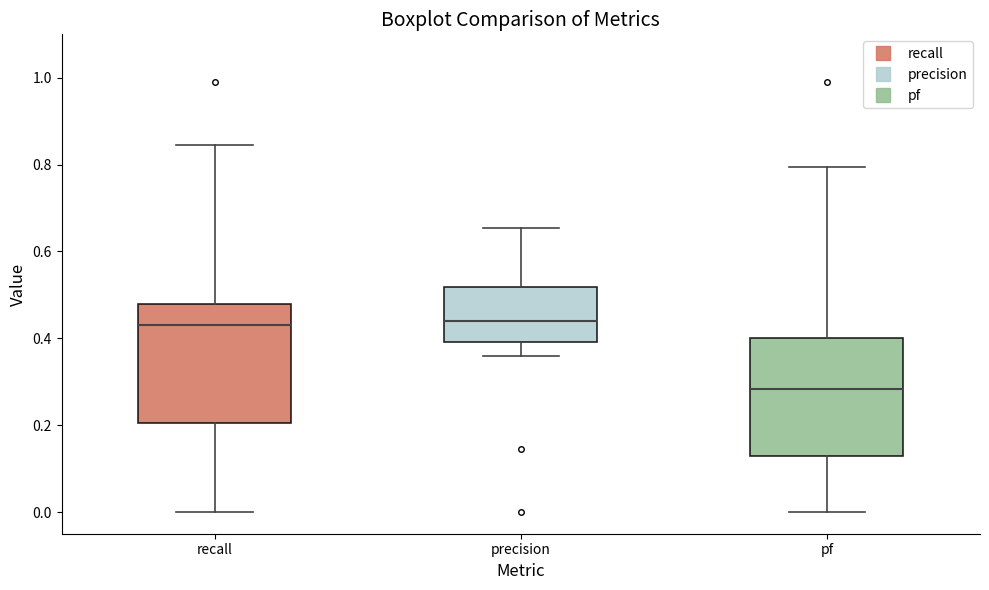

Reading left to right, transcribe this box plot: for each box, give where its median line is, the range the box spans, and where its two whiskers end, as read against the y-axis. The values are not printed on the chart, so give them approximately, as read against the axis.

recall: median 0.44, box 0.20 to 0.48, whiskers 0.00 to 0.84
precision: median 0.44, box 0.40 to 0.52, whiskers 0.36 to 0.66
pf: median 0.28, box 0.12 to 0.40, whiskers 0.00 to 0.80